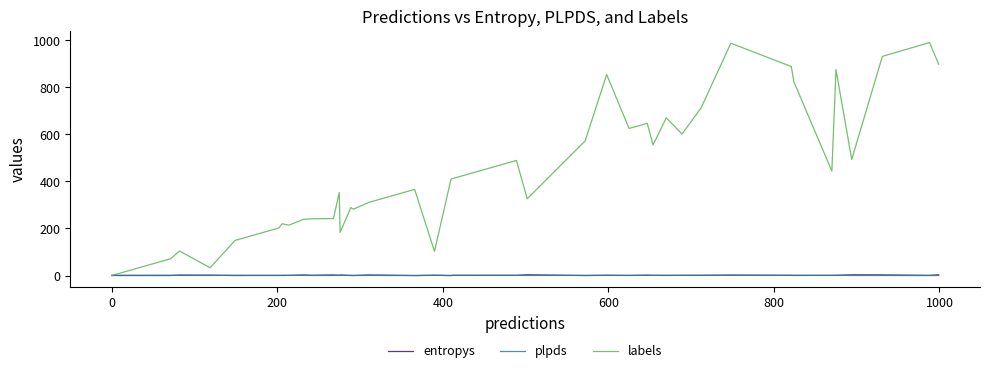

After their last crossing, which series has the higher values: plpds or labels?

labels